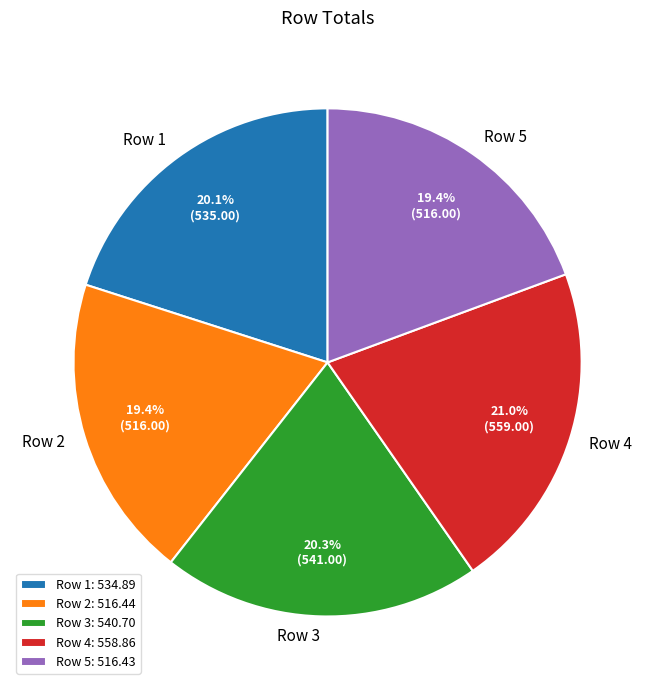

How many slices are in this pie chart?

5